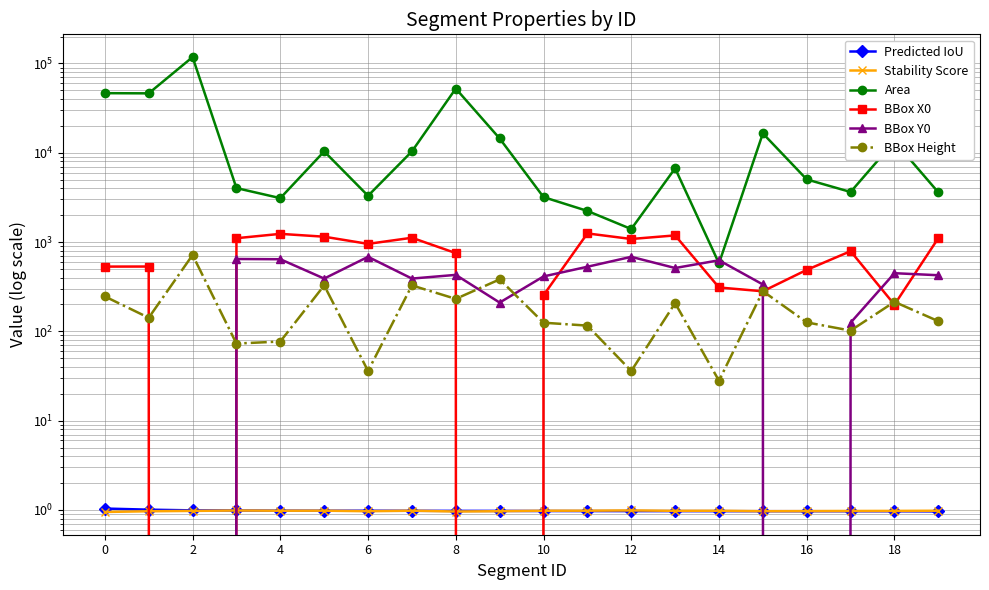

The BBox Y0 series shows 683.0 at 12. True or false?

True